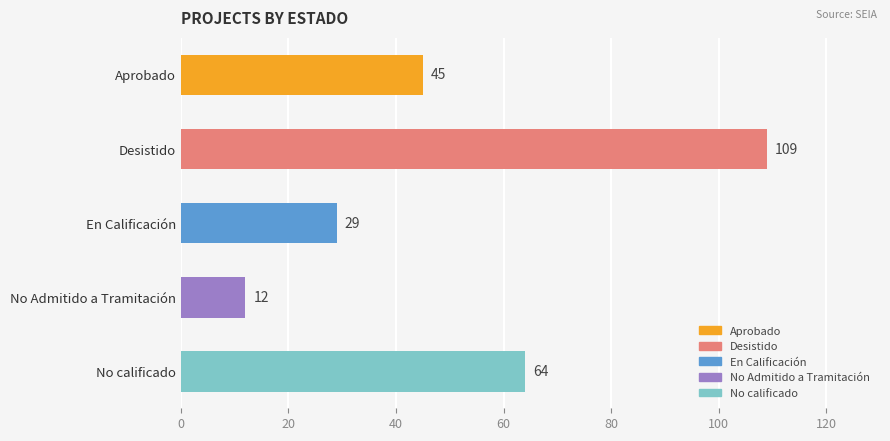

What is the difference between the maximum and second lowest values?

80